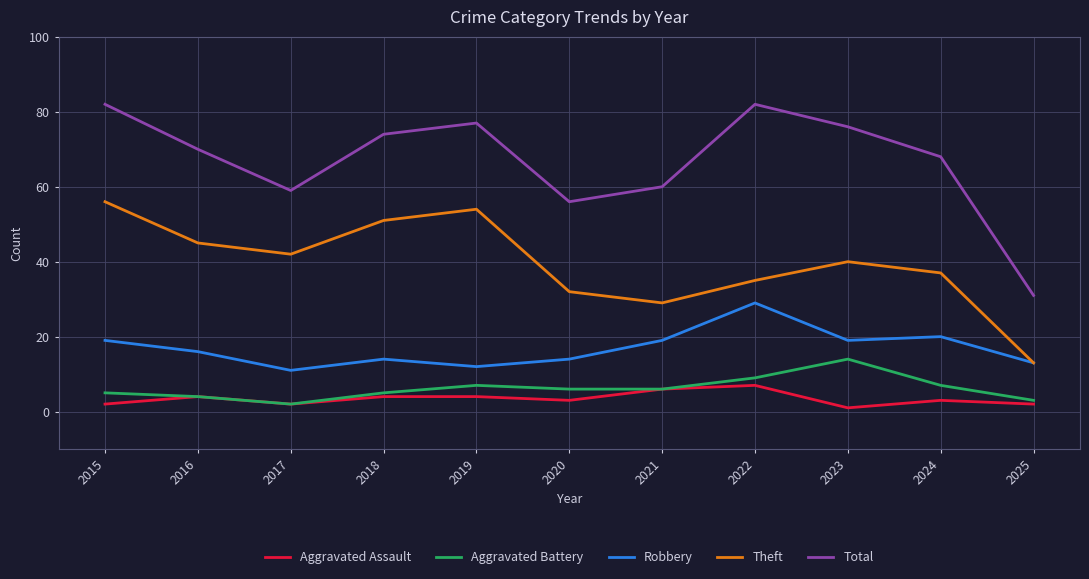

What is the sum of the Total values at 2015 and 2025?

113